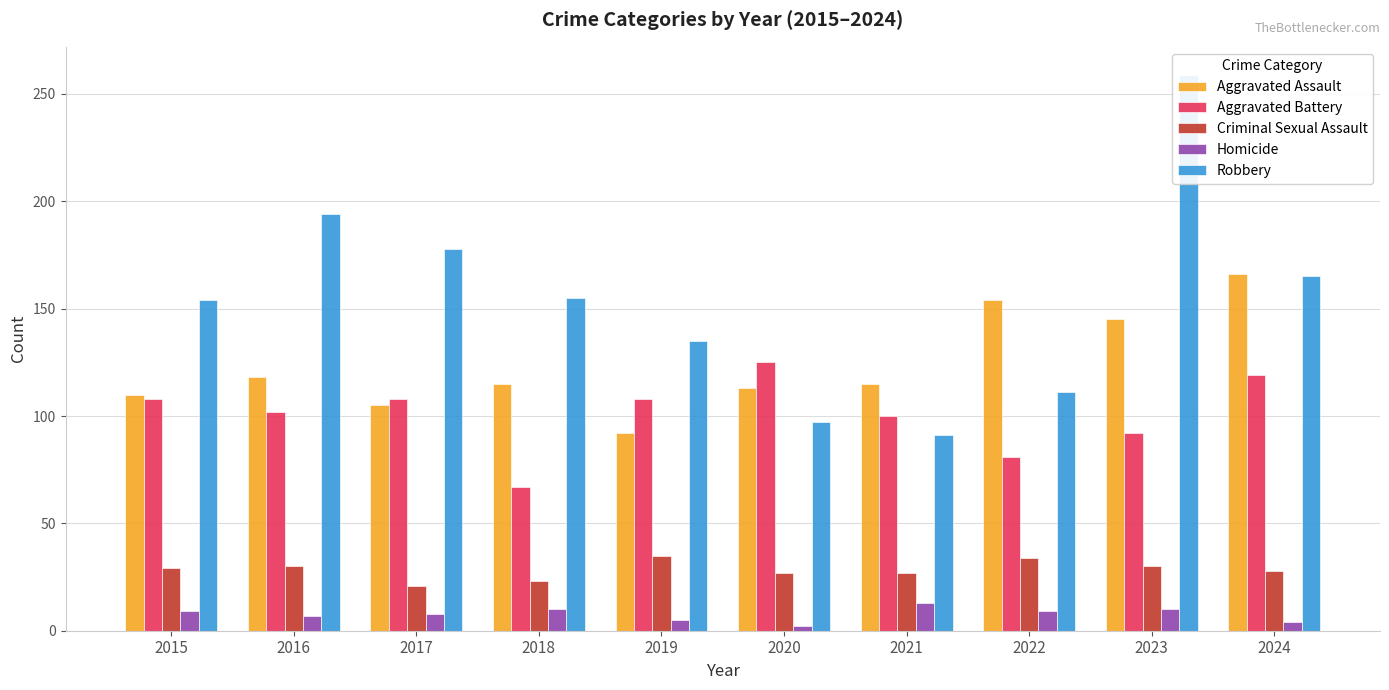

At which category does the chart reach its minimum across all series?

2020